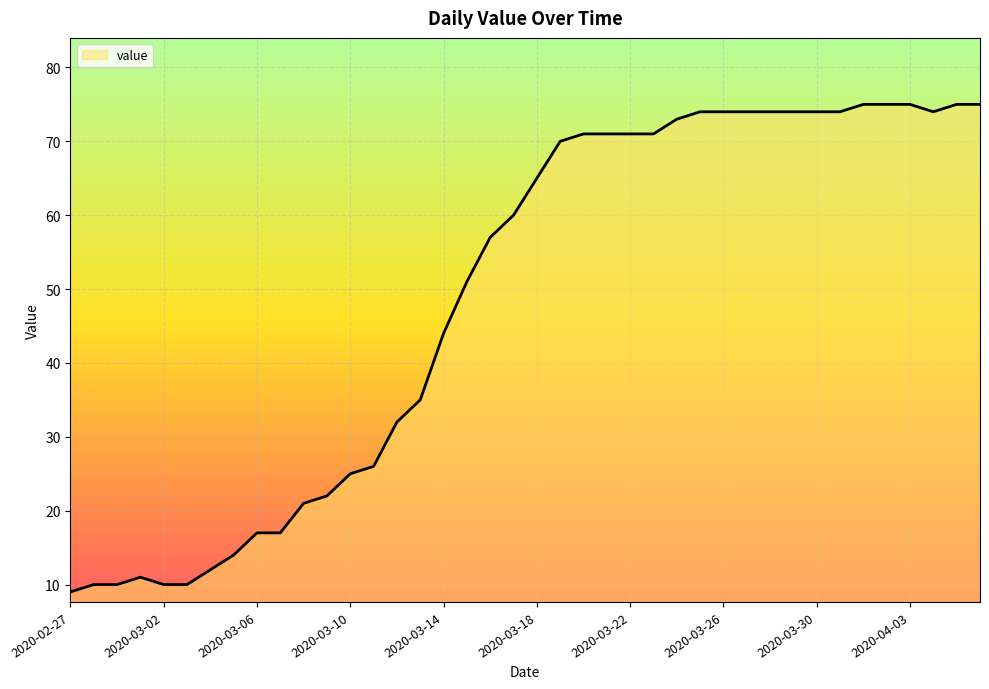

What is the difference between the maximum and minimum values?

66